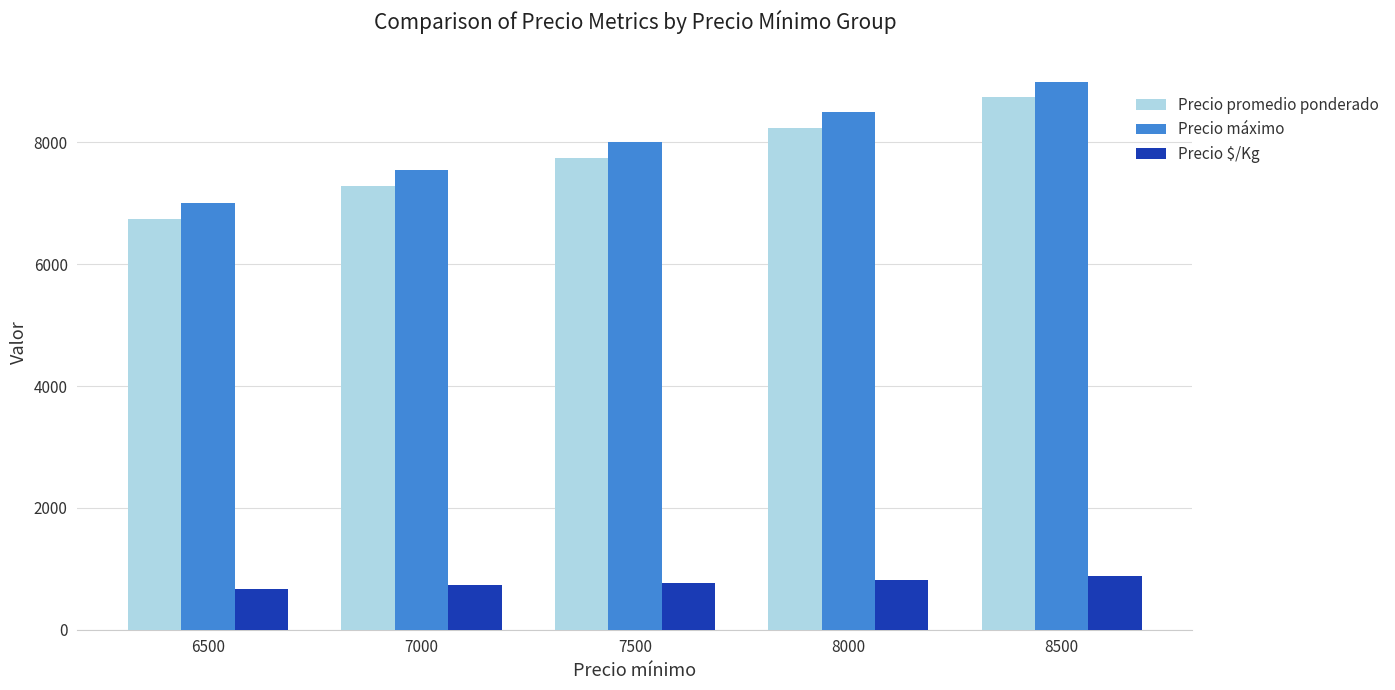

At how many categories does at least one series exceed 5813?

5